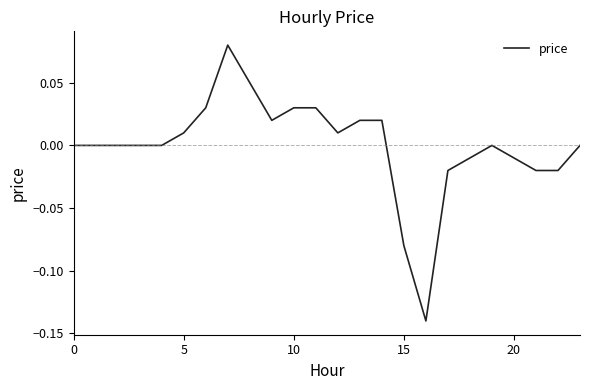

Does the chart have visible grid lines?

No